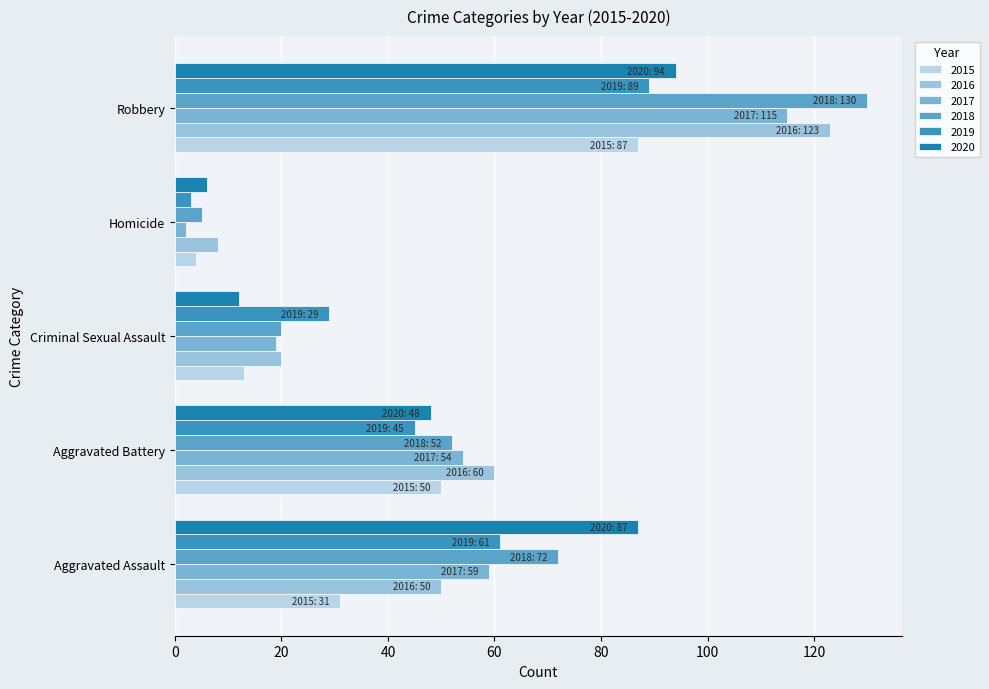

Which has a higher value, Aggravated Assault or Robbery?

Robbery